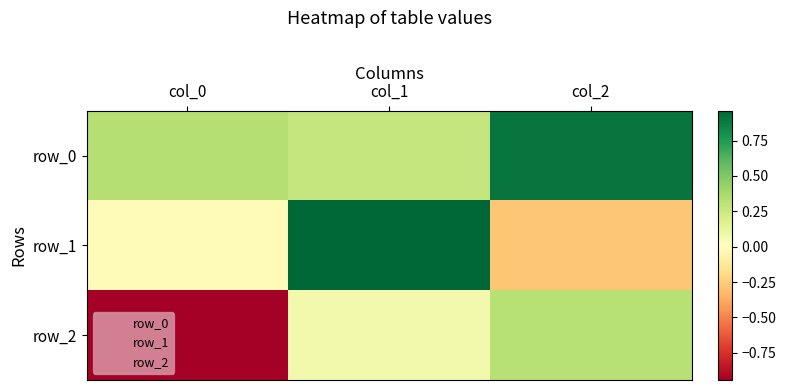

Which series has the largest total across all categories?

row_0